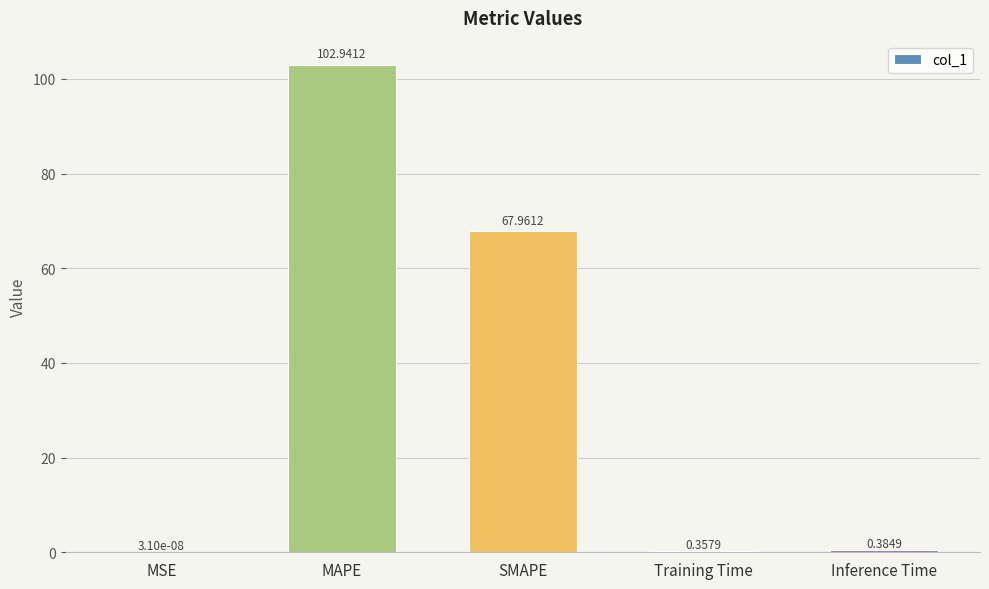

Where is the data nearest to the value 51?

SMAPE